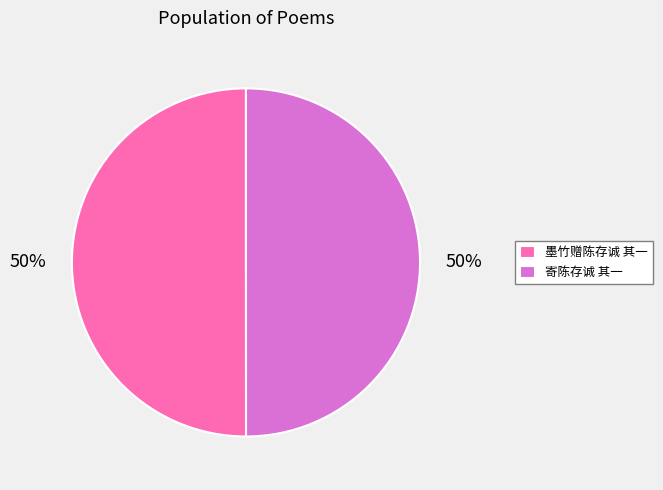

What percentage is the 墨竹赠陈存诚 其一 slice, to the nearest percent?

50%